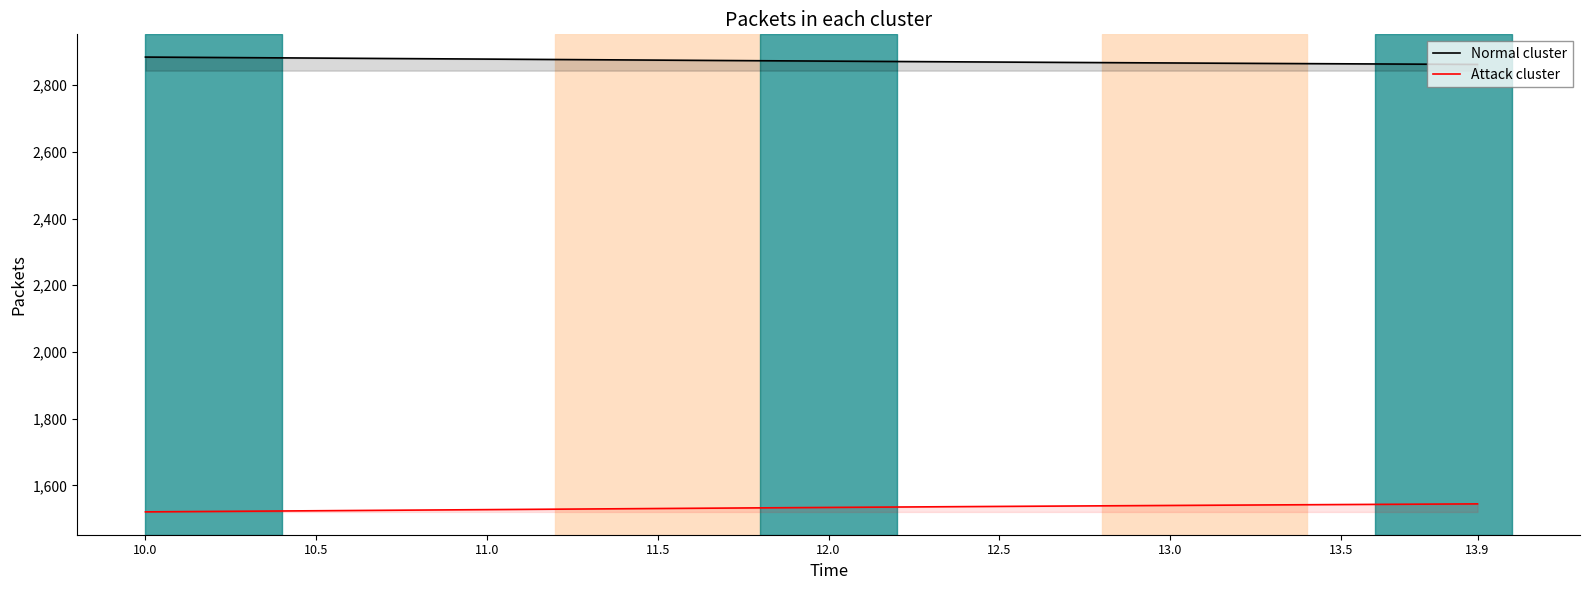

List the series in order of their peak value, lowest first.

Attack cluster, Normal cluster